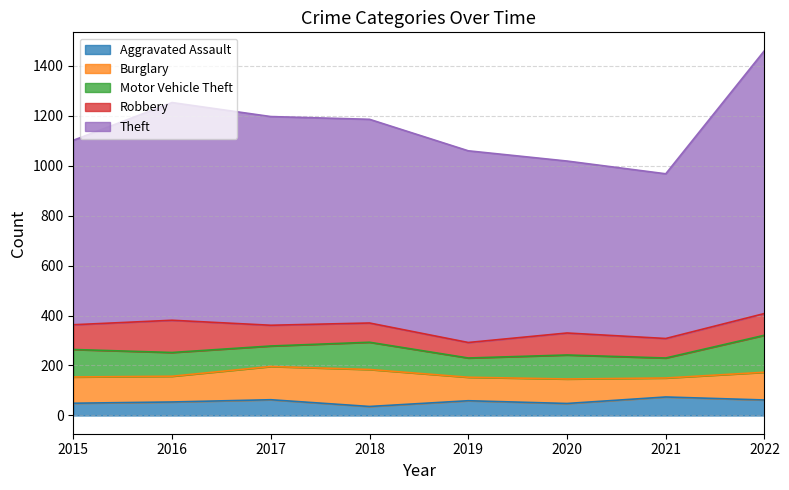

Where is the first local maximum for Robbery?

2016